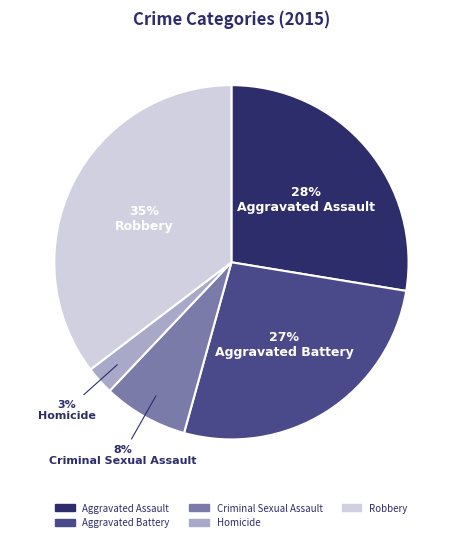

Is it true that Robbery is 27% of the pie?

False